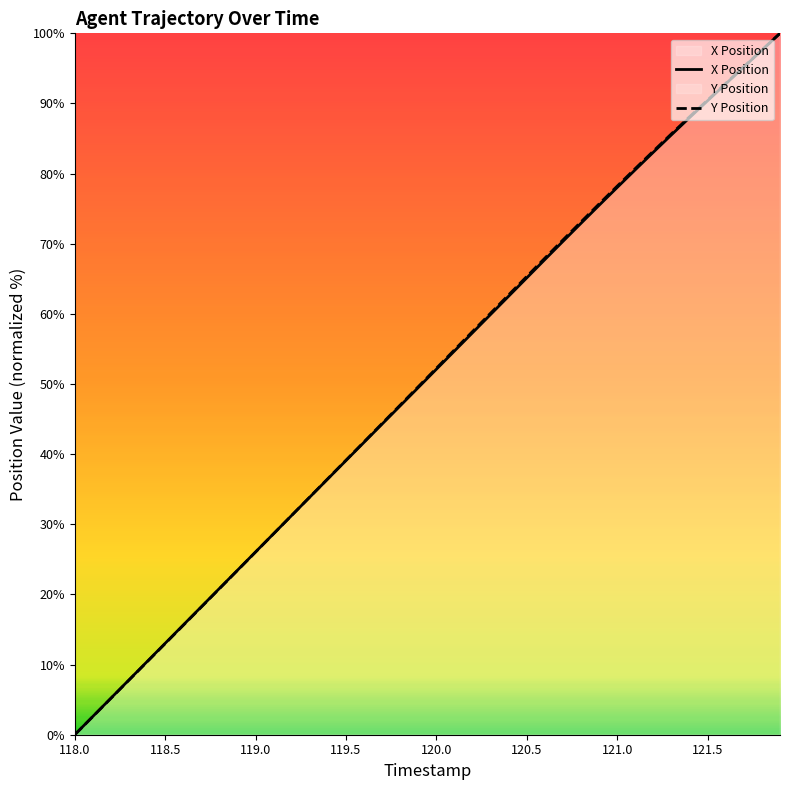

After their last crossing, which series has the higher values: Y Position or X Position?

Y Position